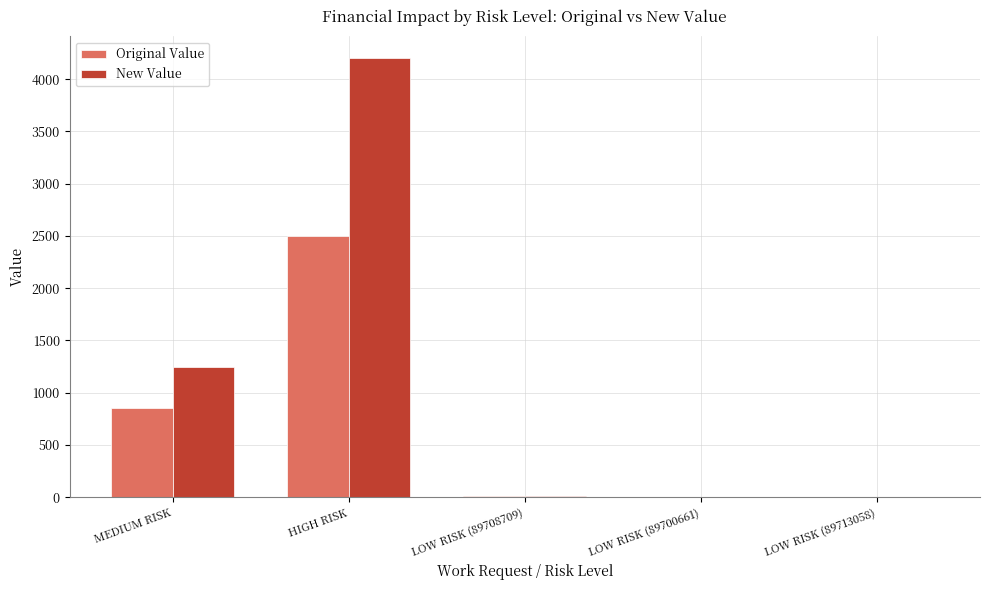

How many data points does each series have?

5